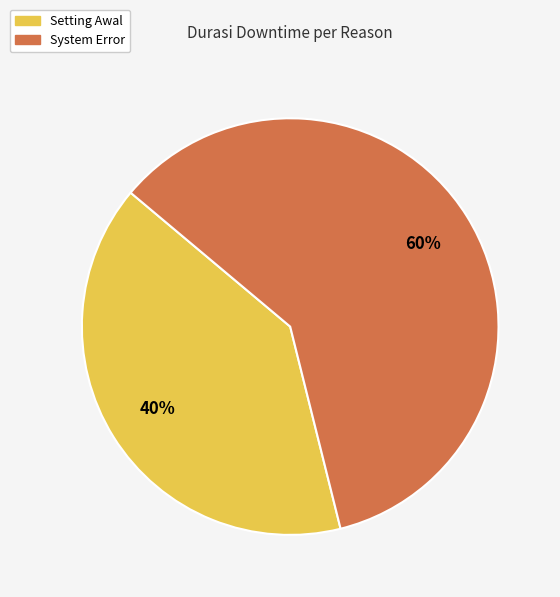

The System Error slice represents 54% of the pie. True or false?

False